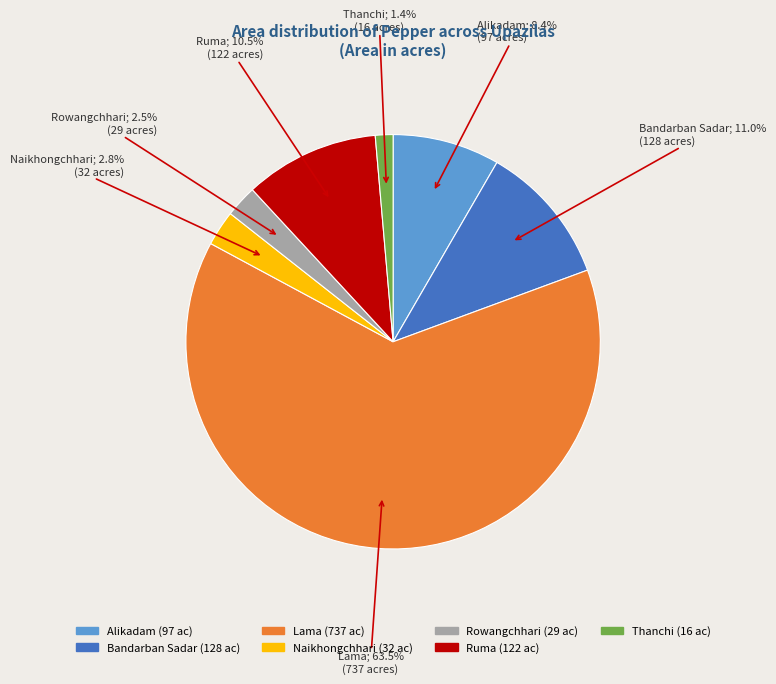

Combined, what portion of the pie is Lama and Naikhongchhari?

66.2%